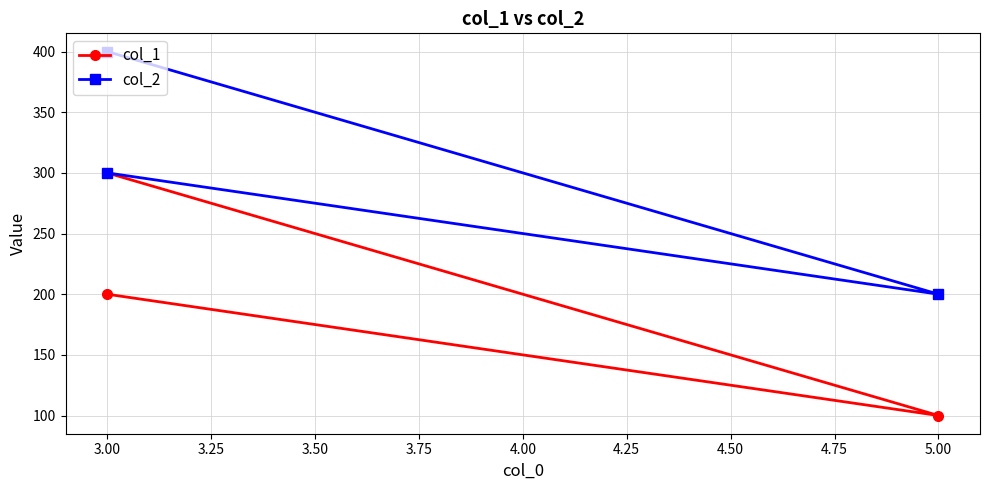

What position from the right is 3.00?

2